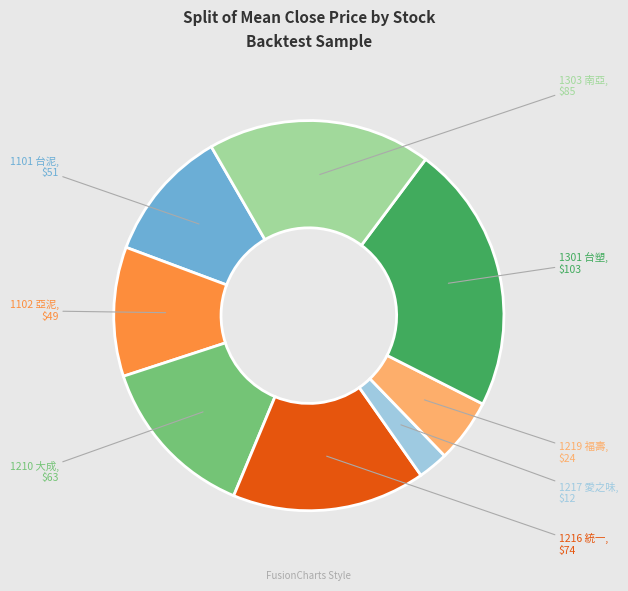

Is there any slice that represents more than half of the pie?

No